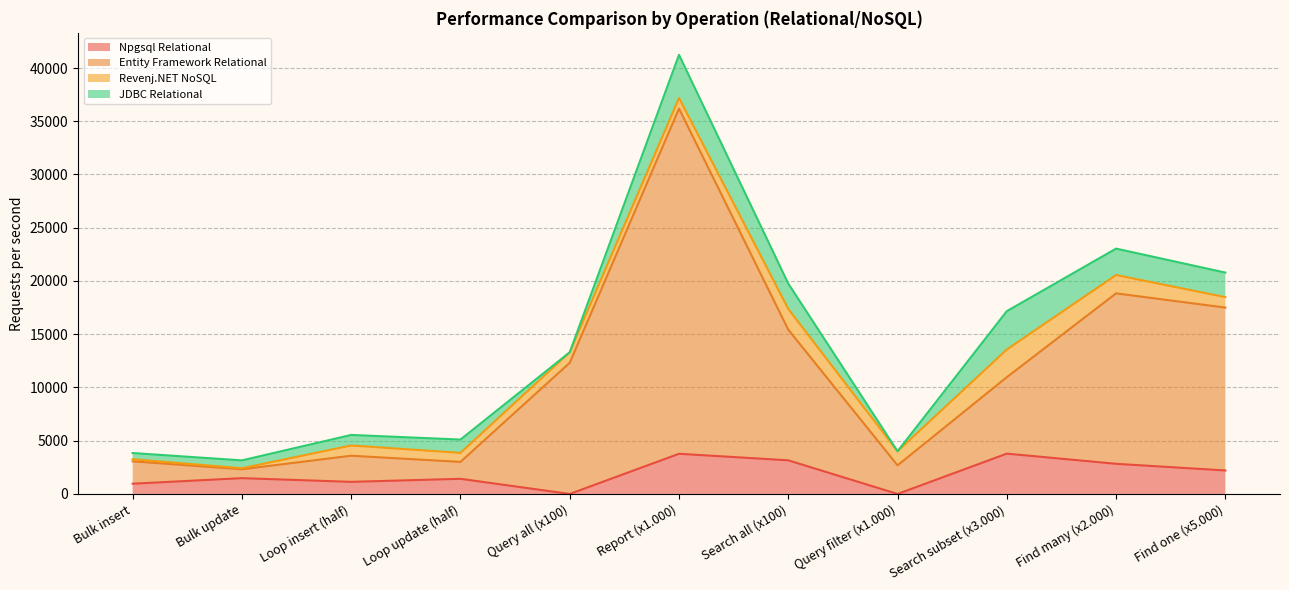

How many categories are shown in the chart?

11